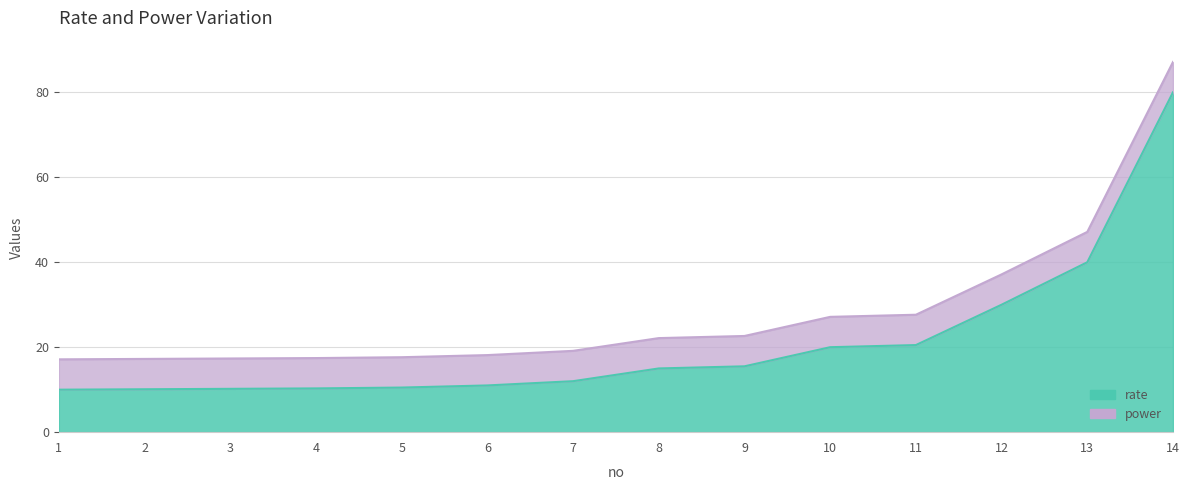

List the labels in order of value, smallest first.

1, 2, 3, 4, 5, 6, 7, 8, 9, 10, 11, 12, 13, 14